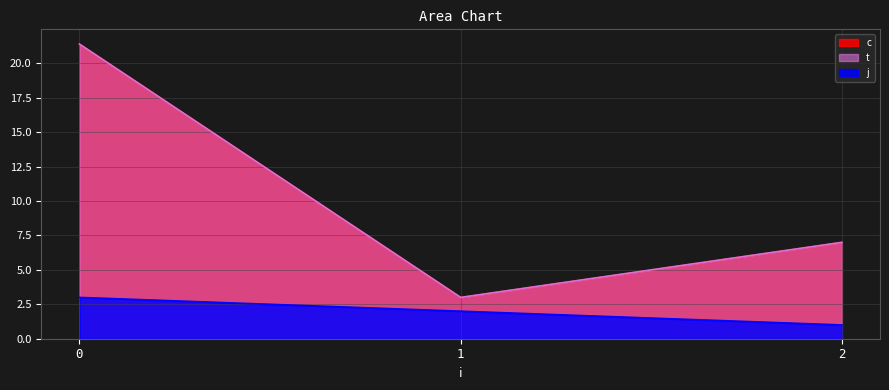

True or false: j and c intersect in this chart.

False